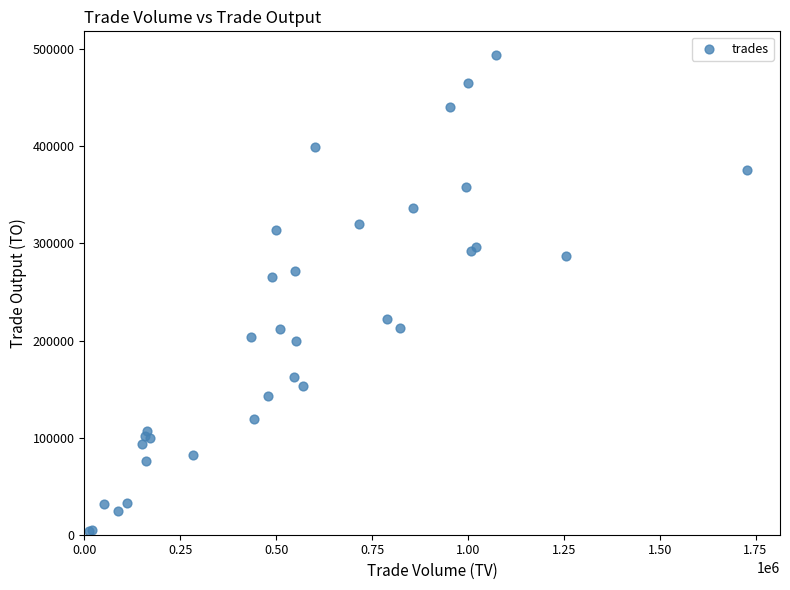

What Y value in the scatter plot is closest to 248810?

265410